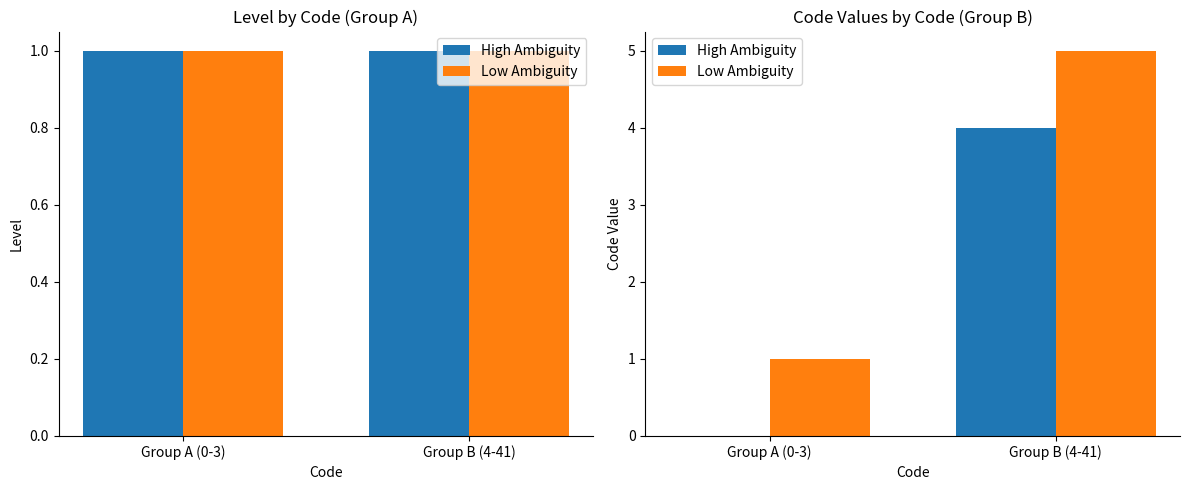

Is it true that High Ambiguity equals 6 at Group B (4-41)?

False